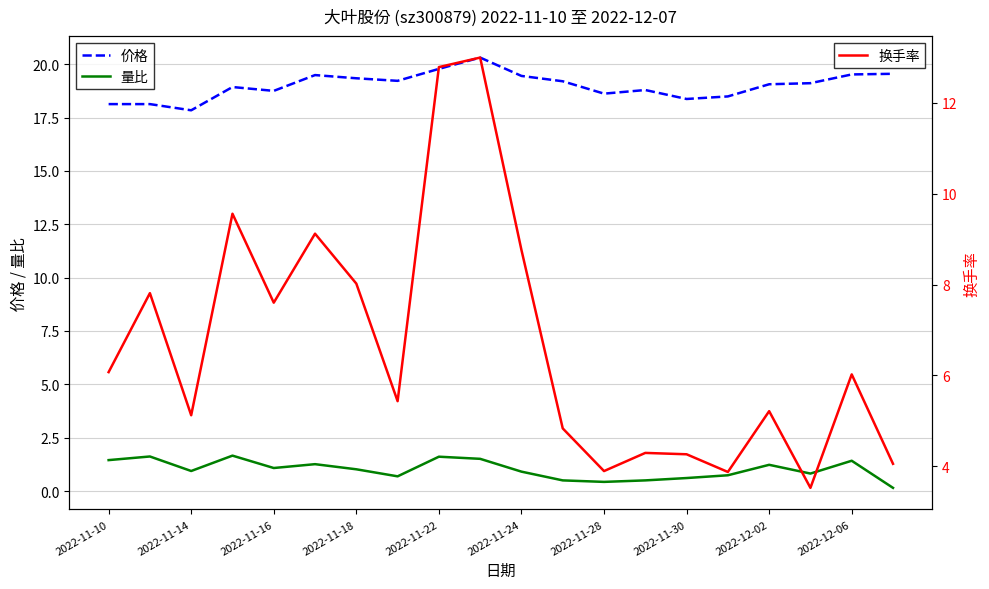

Reading left to right, extract all data points from this chart.

价格: 18.1	18.1	17.8	18.9	18.8	19.5	19.3	19.2	19.8	20.3	19.4	19.2	18.6	18.8	18.4	18.5	19.1	19.1	19.5	19.6
量比: 1.4	1.6	0.9	1.7	1.1	1.3	1.0	0.7	1.6	1.5	0.9	0.5	0.4	0.5	0.6	0.7	1.2	0.8	1.4	0.1
换手率: 6.1	7.8	5.1	9.6	7.6	9.1	8.0	5.4	12.8	13.0	8.8	4.8	3.9	4.3	4.3	3.9	5.2	3.5	6.0	4.0